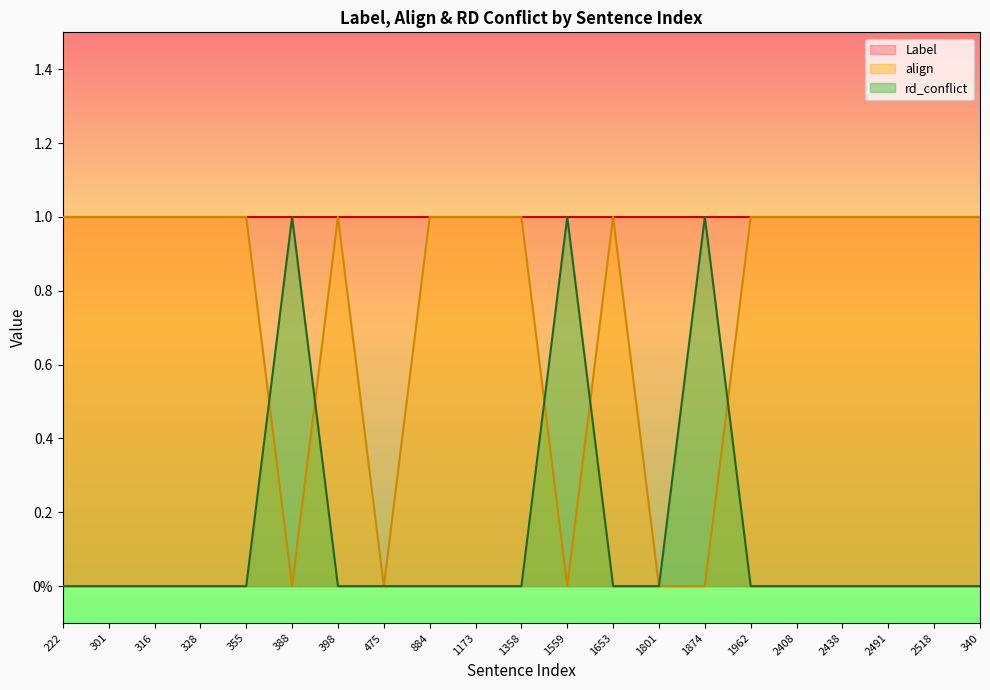

The rd_conflict series shows 0 at 316. True or false?

True